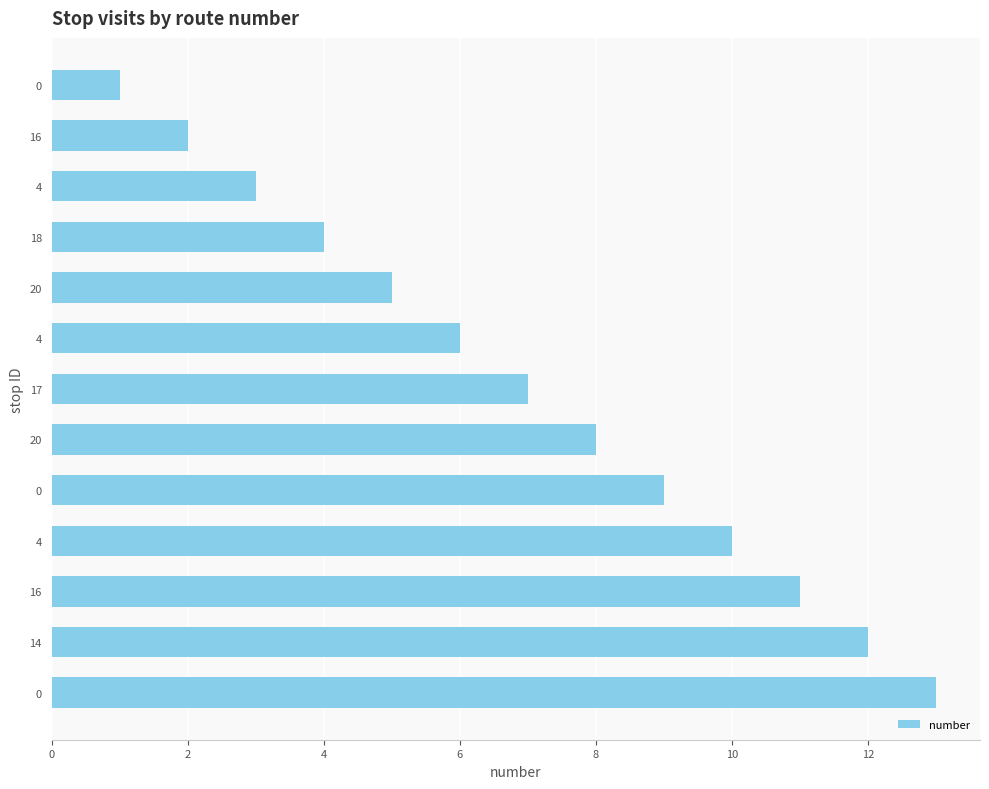

How many bars are there in total?

13